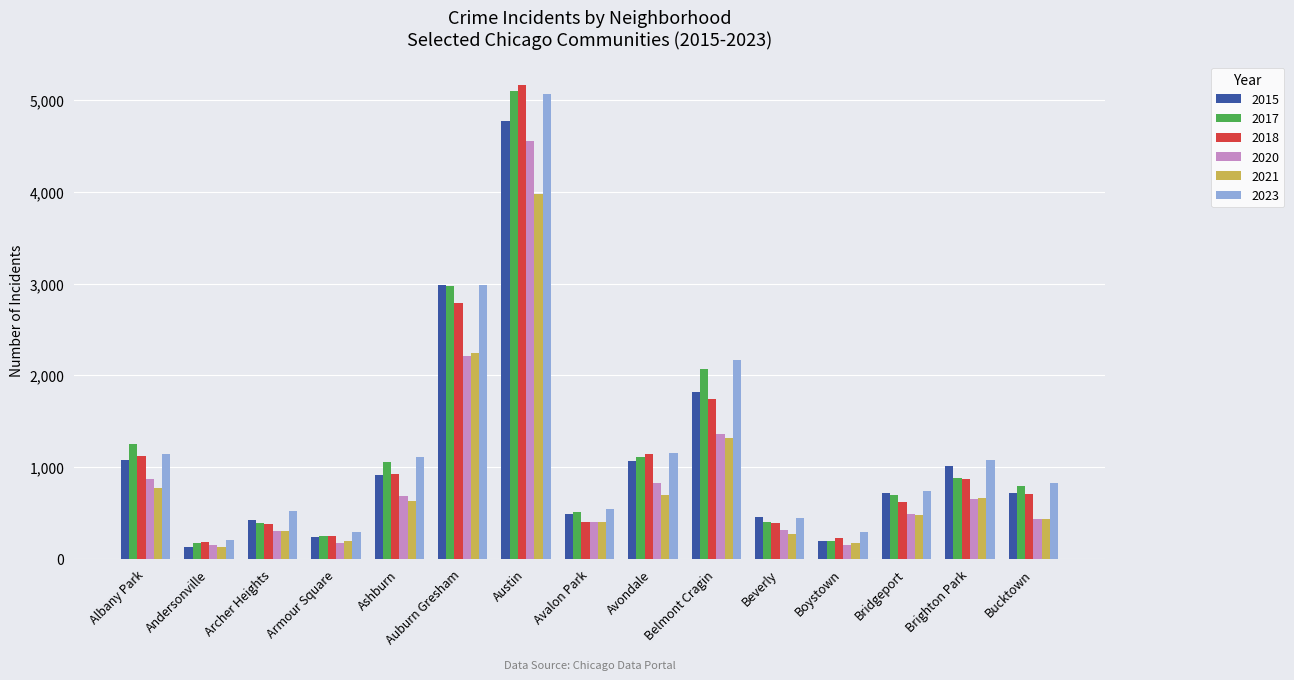

Count the number of data series in this chart.

6